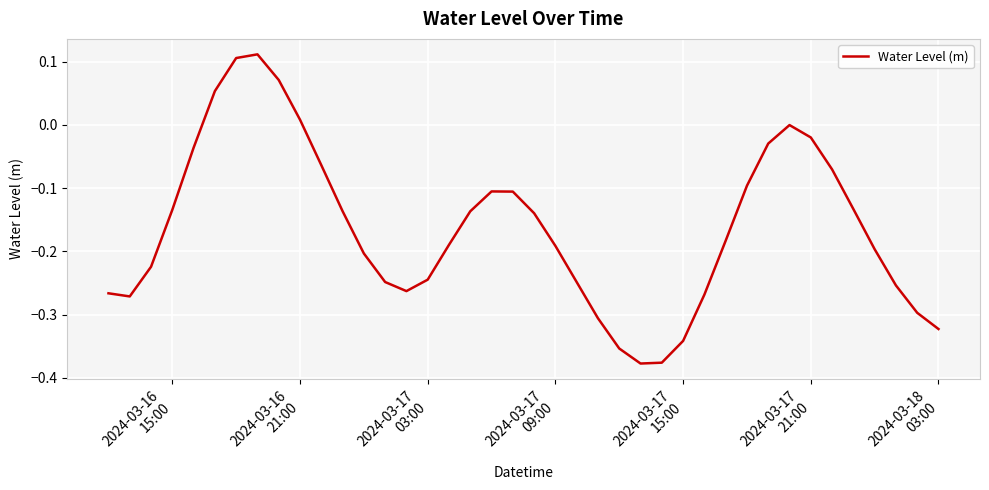

What is the sum of all values?

-6.5